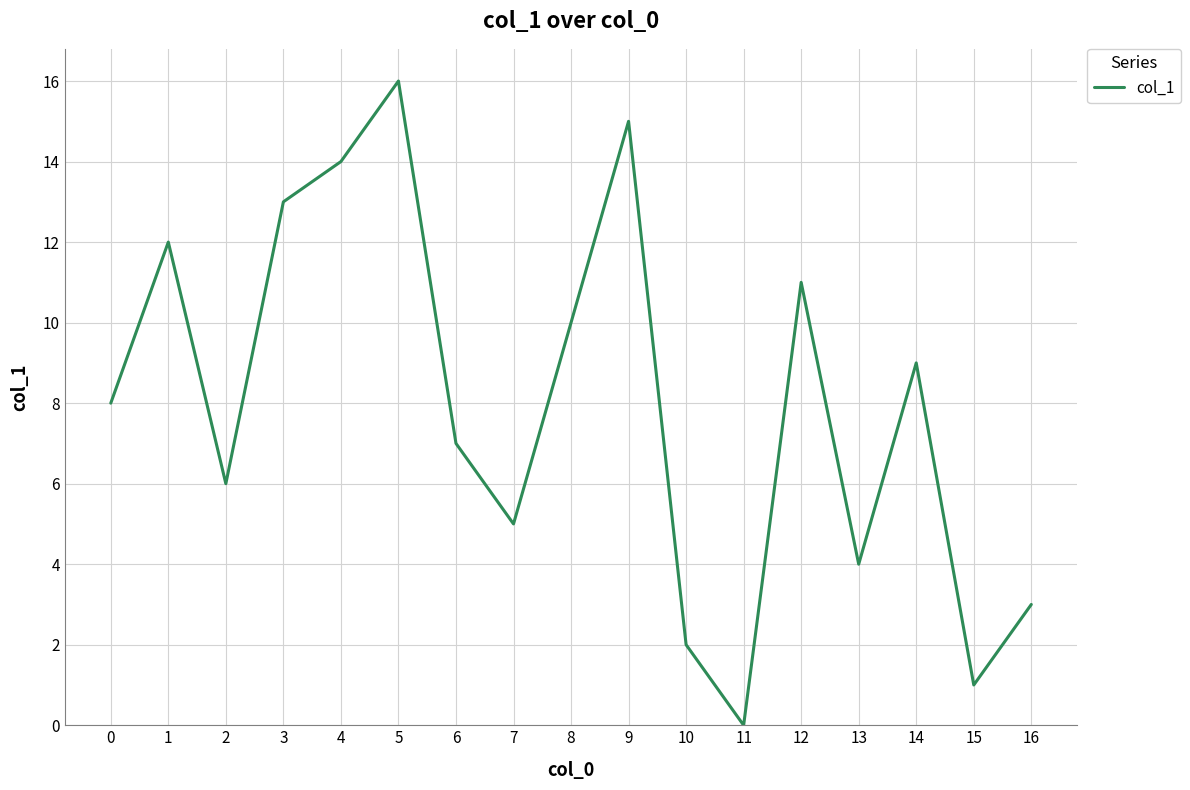

Is it true that the value at 3 is 21?

False